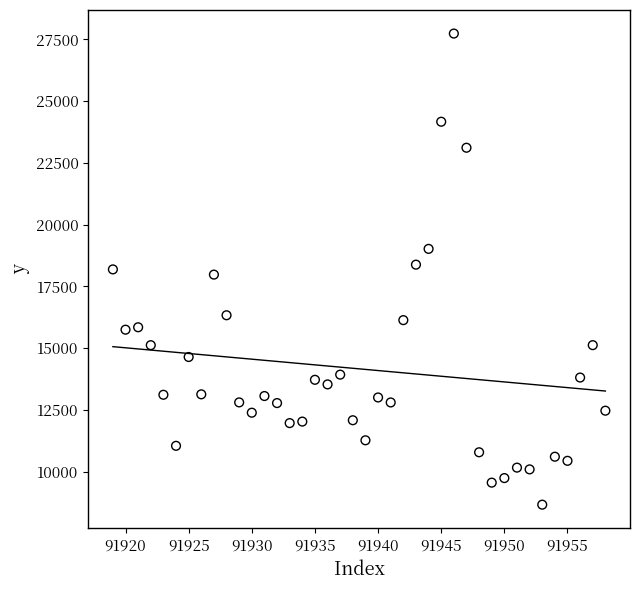

What is the range of Y values (max minus min)?

19076.3